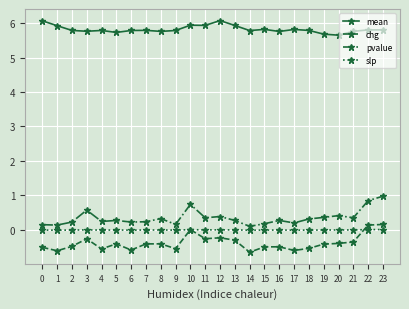

The chg series shows 0.2 at 23. True or false?

True